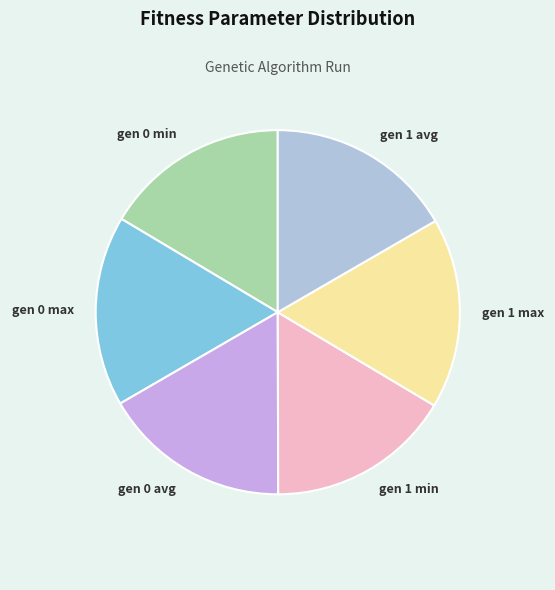

What is the ratio of the value at gen 1 max to the value at gen 1 min?

1.0